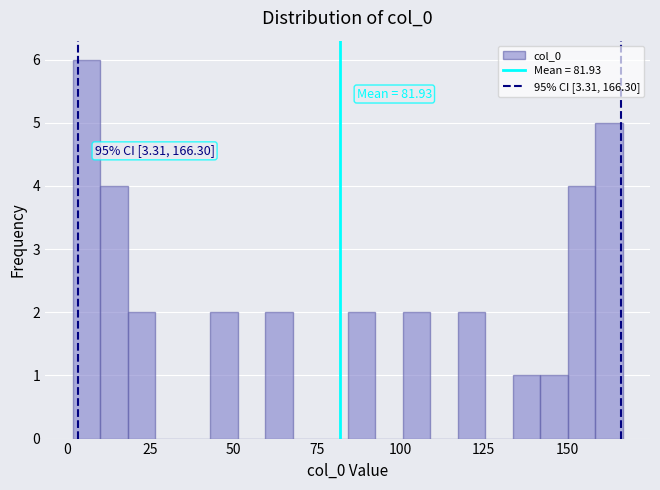

Around what value on the x-axis is the tallest bar? Give the approximate position of its centre, as read against the axis.

5